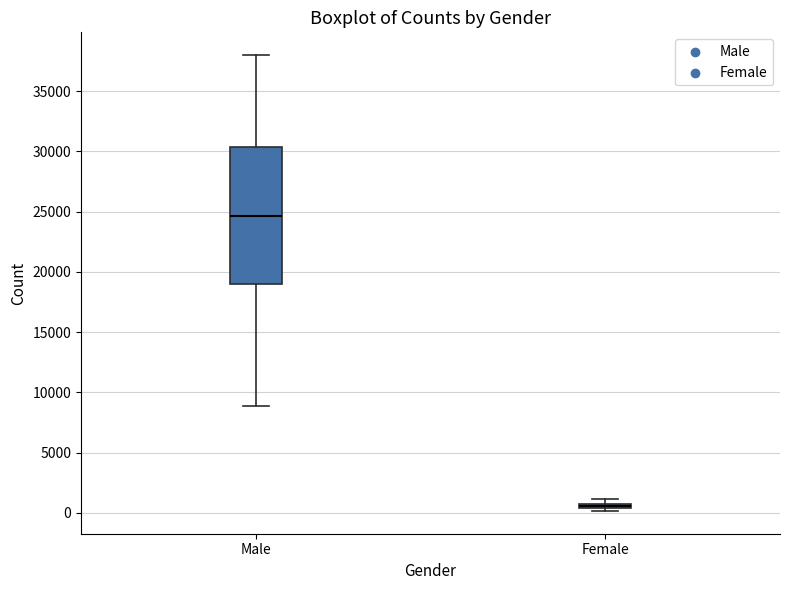

Which box's median line is the lowest?

Female